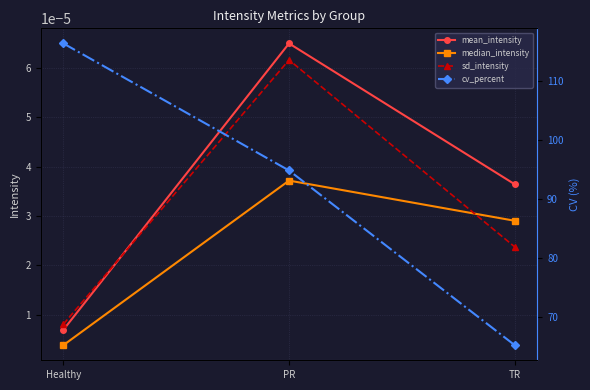

What is the label of the 1st point from the right?

TR